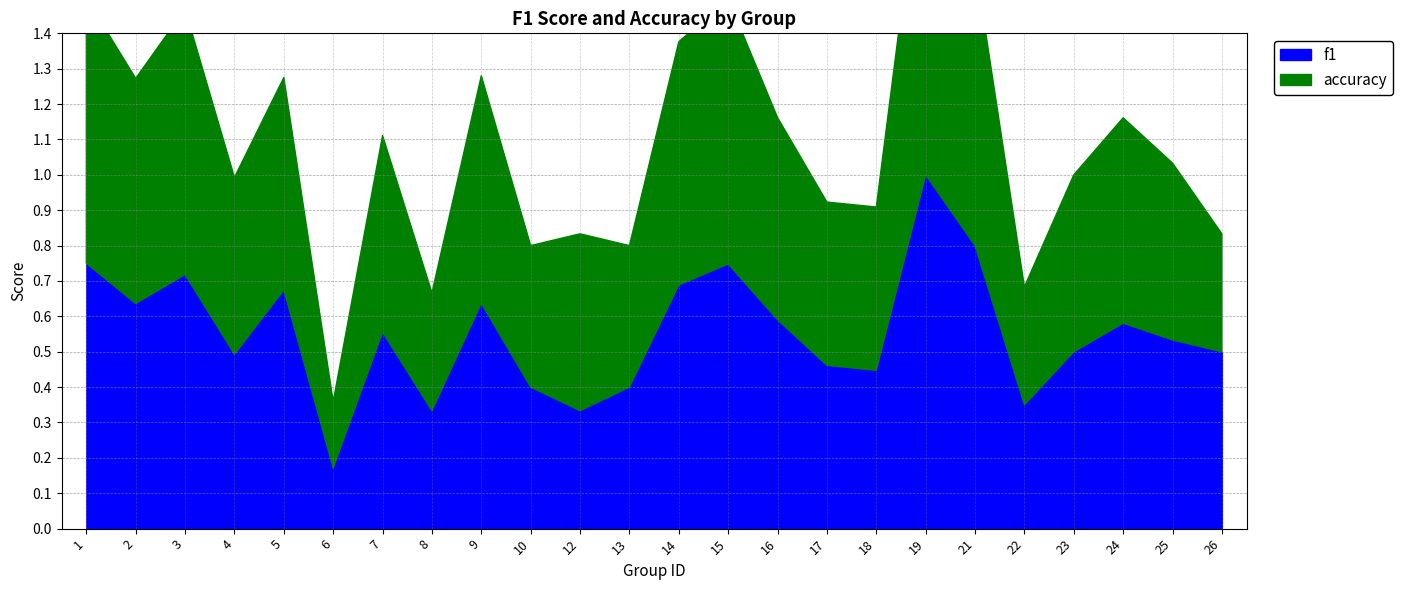

Is it true that f1 equals 0.2 at 24?

False